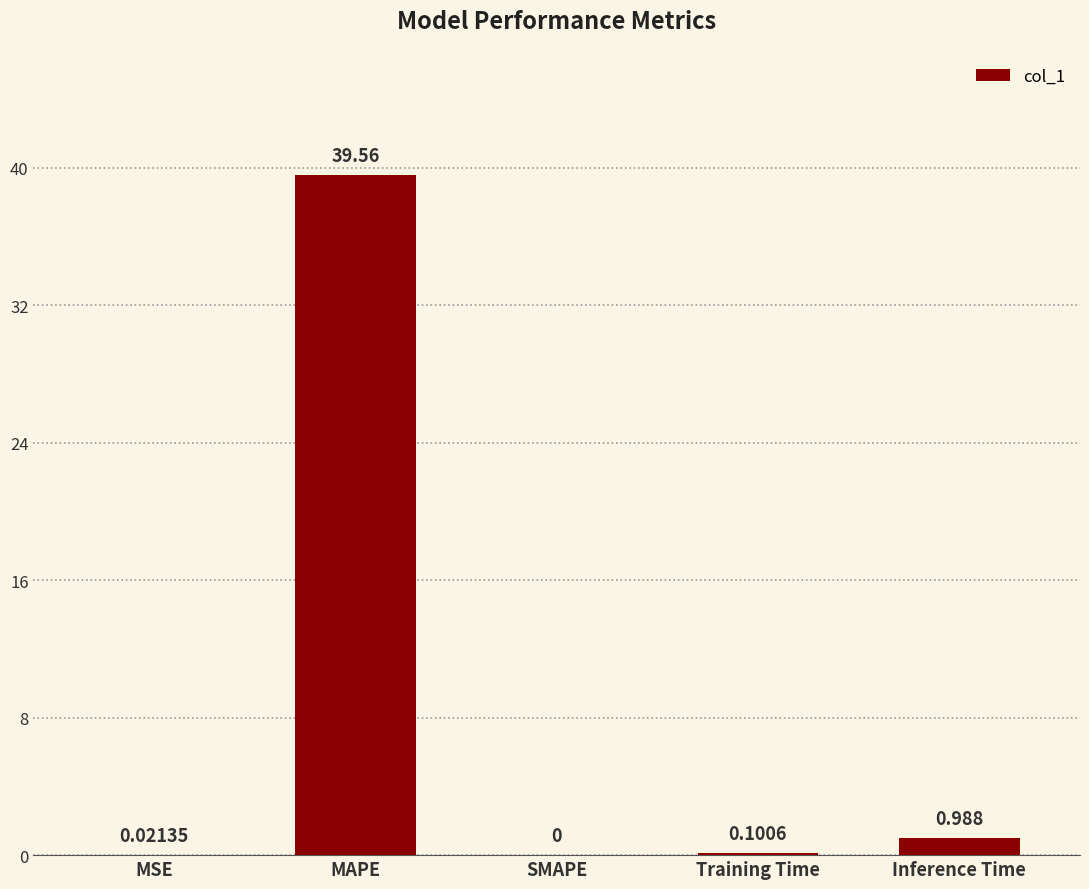

What is the greatest value displayed?

39.6